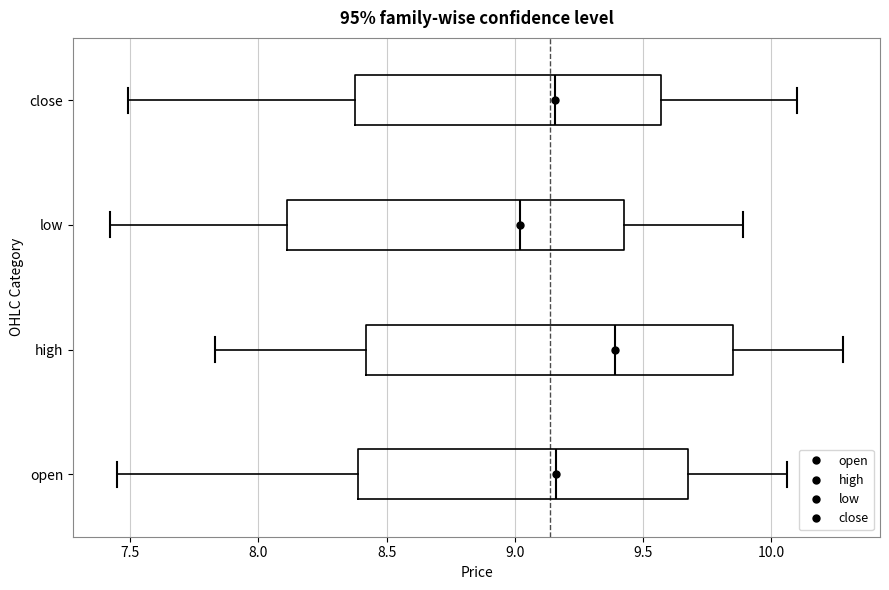

Reading bottom to top, transcribe this box plot: for each box, give where its median line is, the range the box spans, and where its two whiskers end, as read against the x-axis. The values are not printed on the chart, so give them approximately, as read against the axis.

open: median 9.15, box 8.40 to 9.70, whiskers 7.45 to 10.05
high: median 9.40, box 8.40 to 9.85, whiskers 7.85 to 10.30
low: median 9.00, box 8.10 to 9.45, whiskers 7.40 to 9.90
close: median 9.15, box 8.40 to 9.55, whiskers 7.50 to 10.10